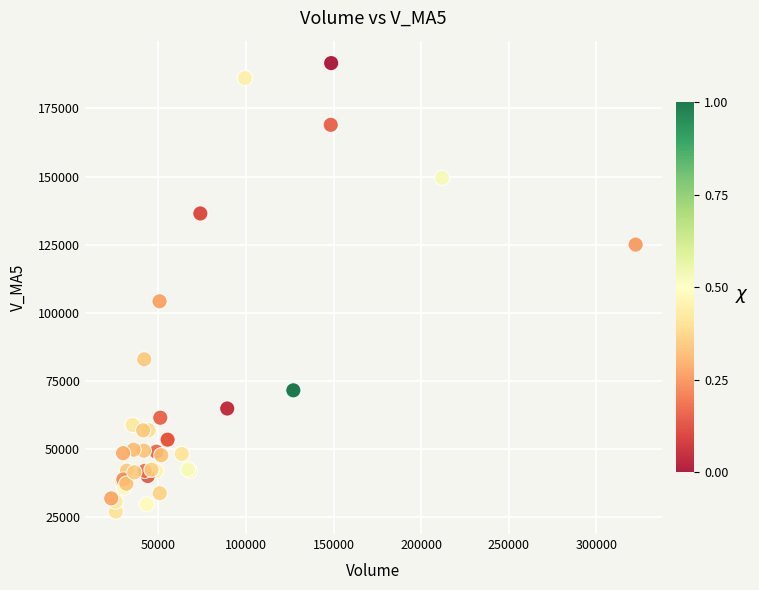

What Y value in the scatter plot is closest to 109295?

104172.8